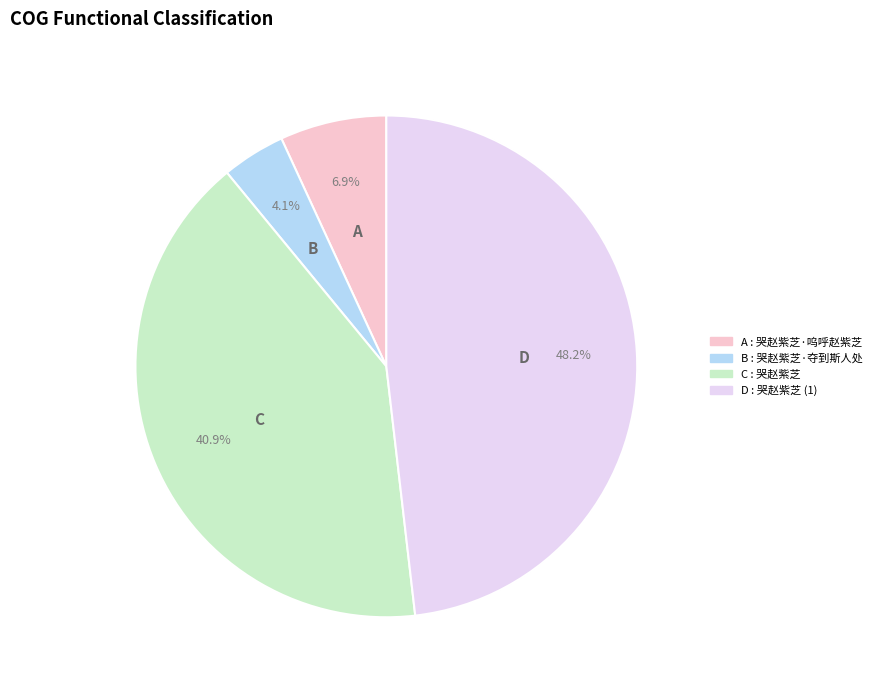

Is there a majority slice in this chart?

No